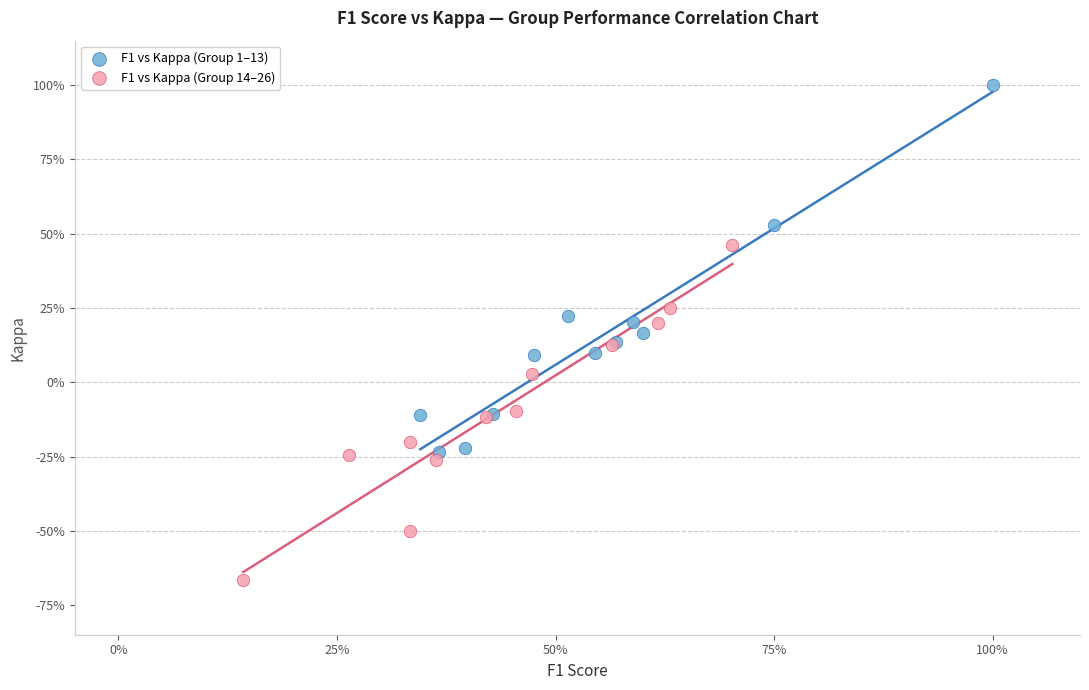

Which series contains the lowest Y value?

F1 vs Kappa (Group 14–26)